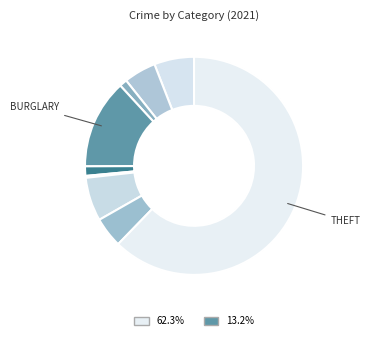

Is there a majority slice in this chart?

Yes